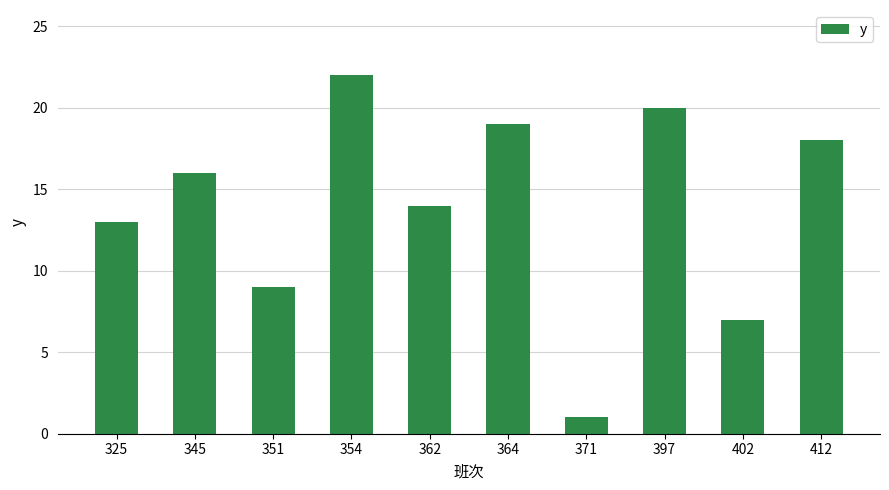

Does the chart contain any negative values?

No